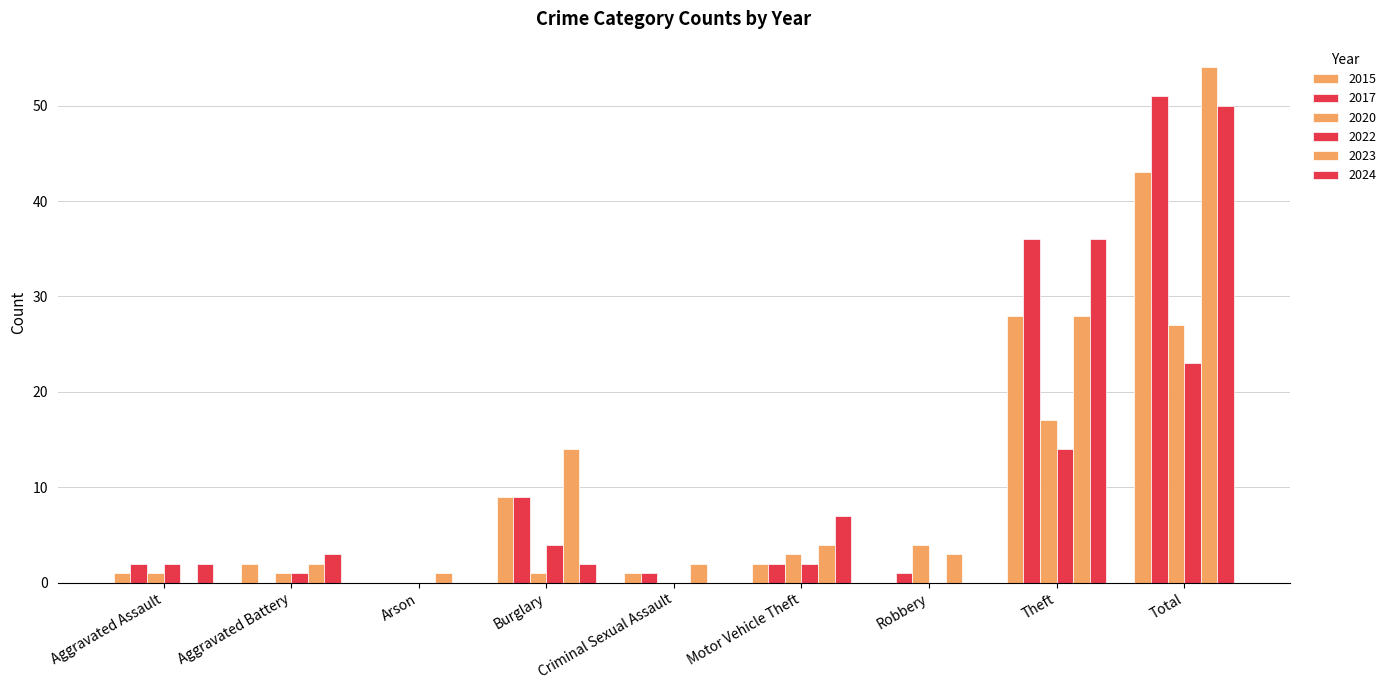

Is it true that 2024 equals 3 at Motor Vehicle Theft?

False